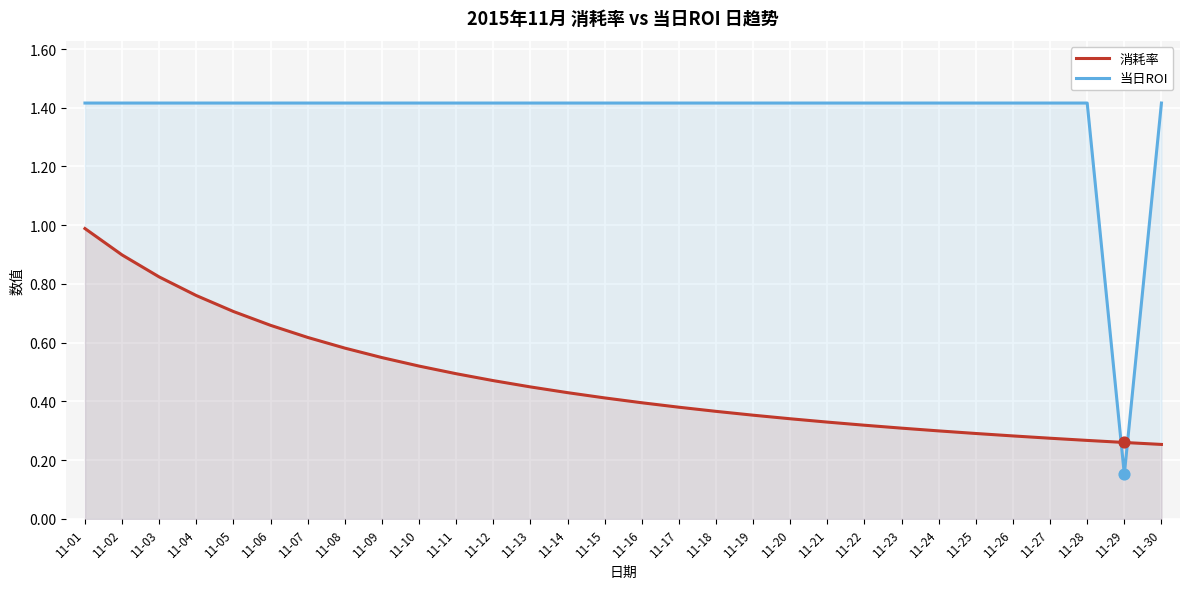

At how many categories does at least one series exceed 1?

29